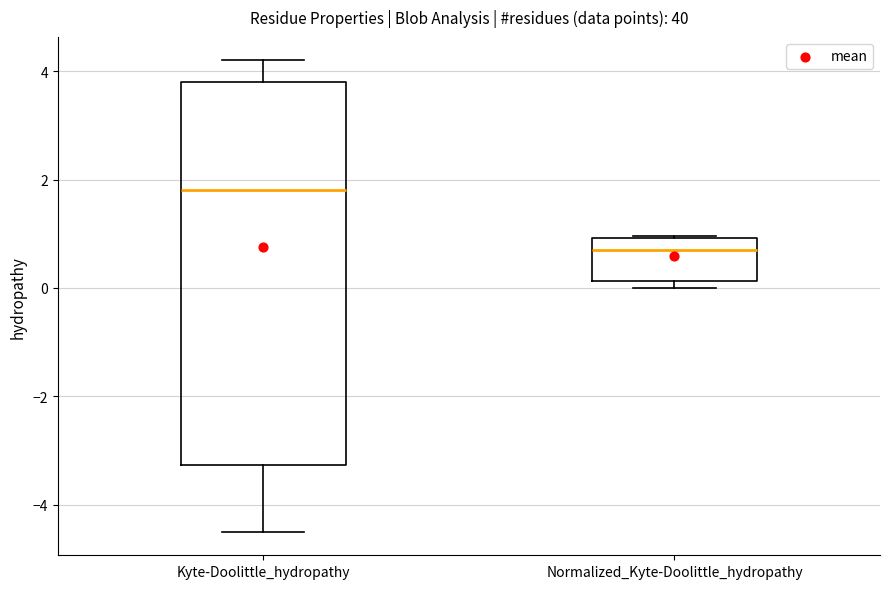

Which box's median line is the lowest?

Normalized_Kyte-Doolittle_hydropathy